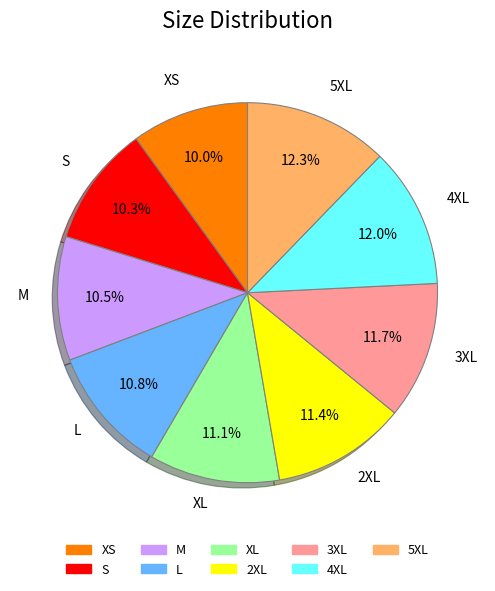

Does XS account for over 50% of the chart?

No